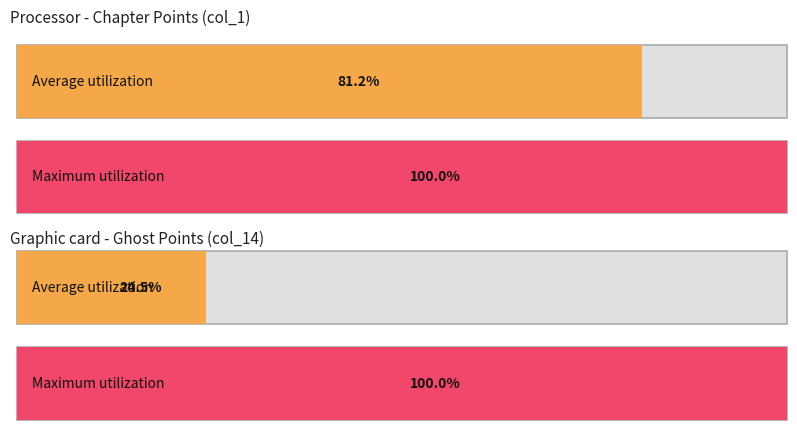

Is the value of Average utilization at 14 greater than the value of Maximum utilization at 4?

No